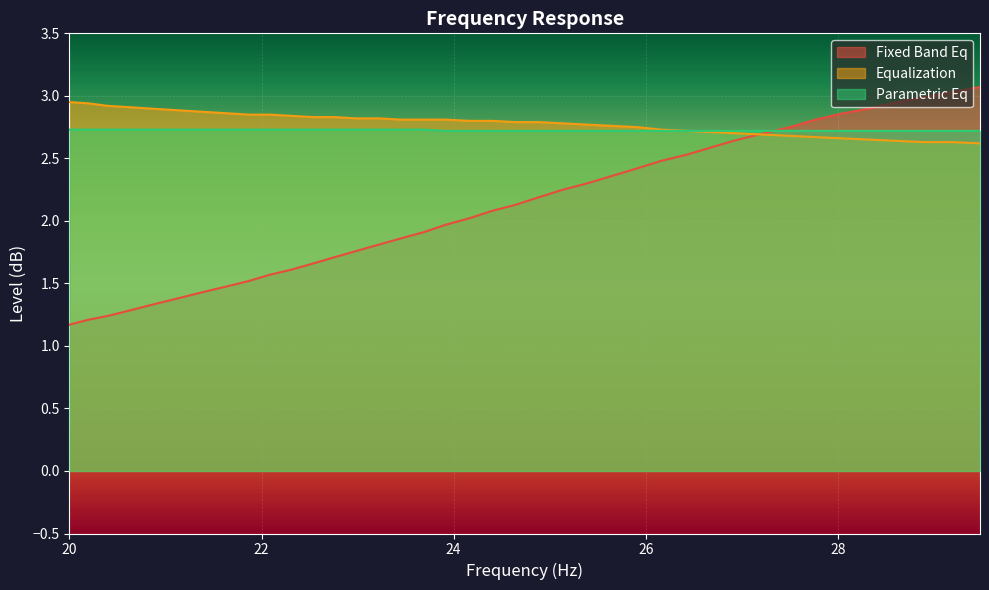

Rank the series by their maximum value, from highest to lowest.

Fixed Band Eq, Equalization, Parametric Eq